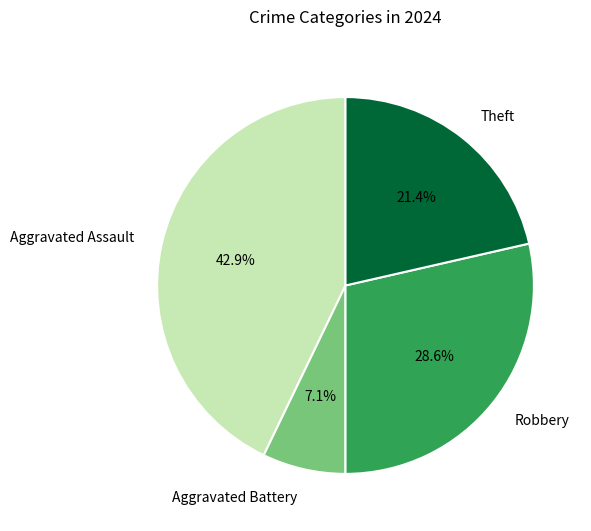

Between Robbery and Aggravated Battery, which is larger?

Robbery